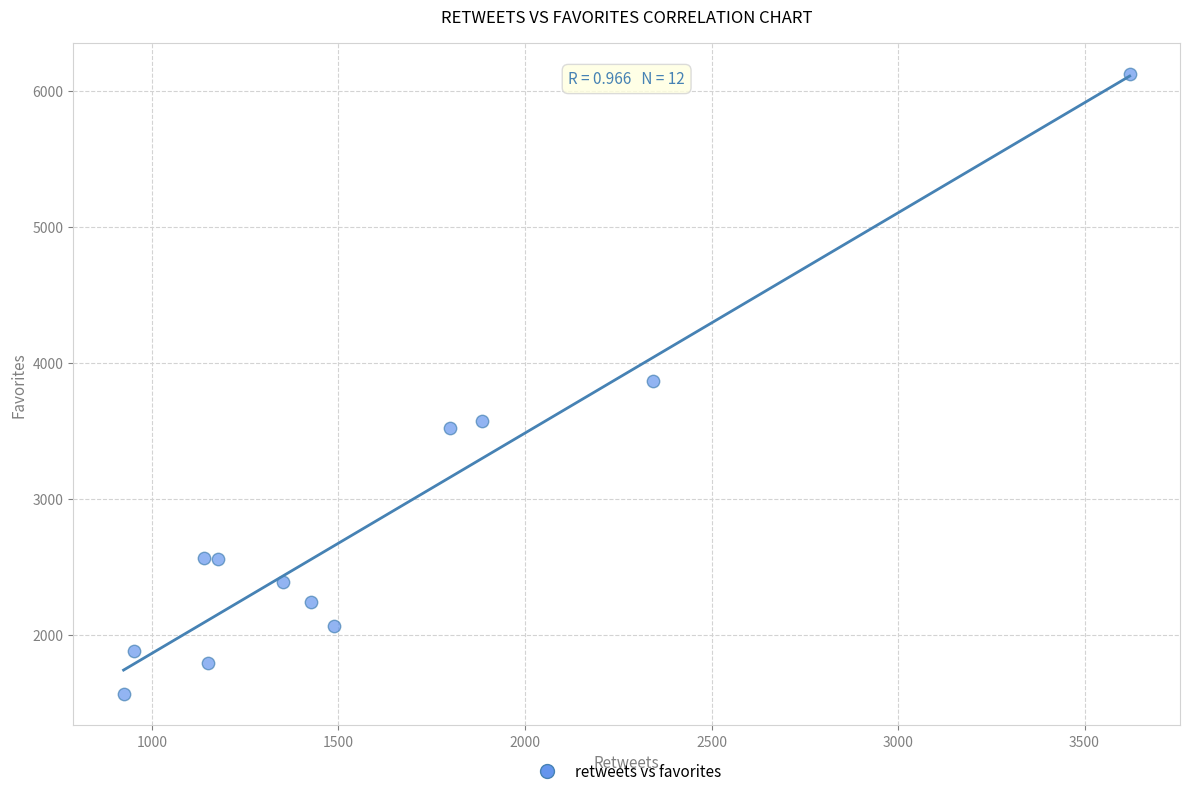

What is the range of X values (max minus min)?

2697